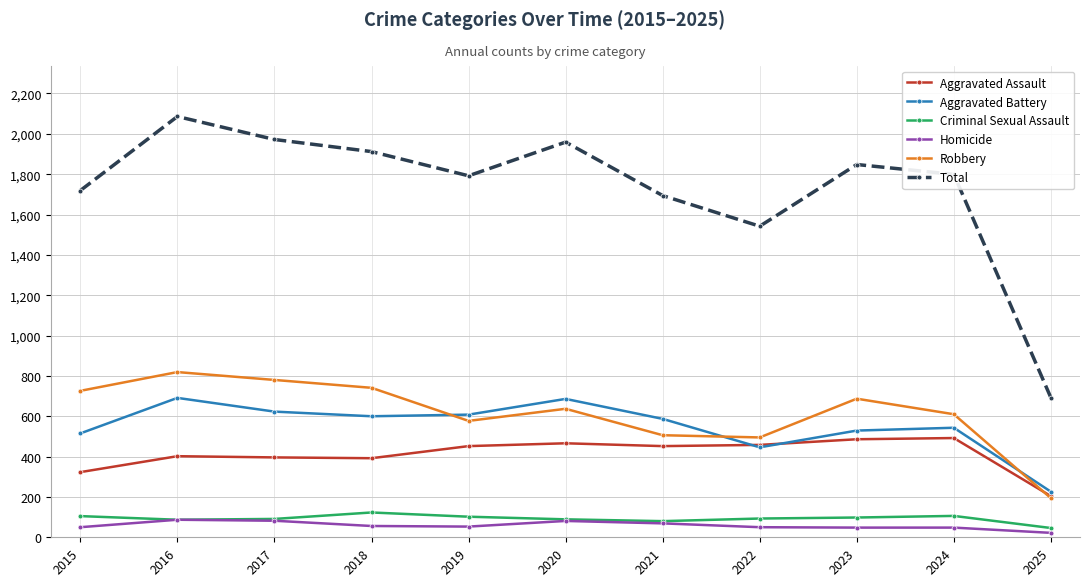

The value of Robbery at 2021 is 205. True or false?

False